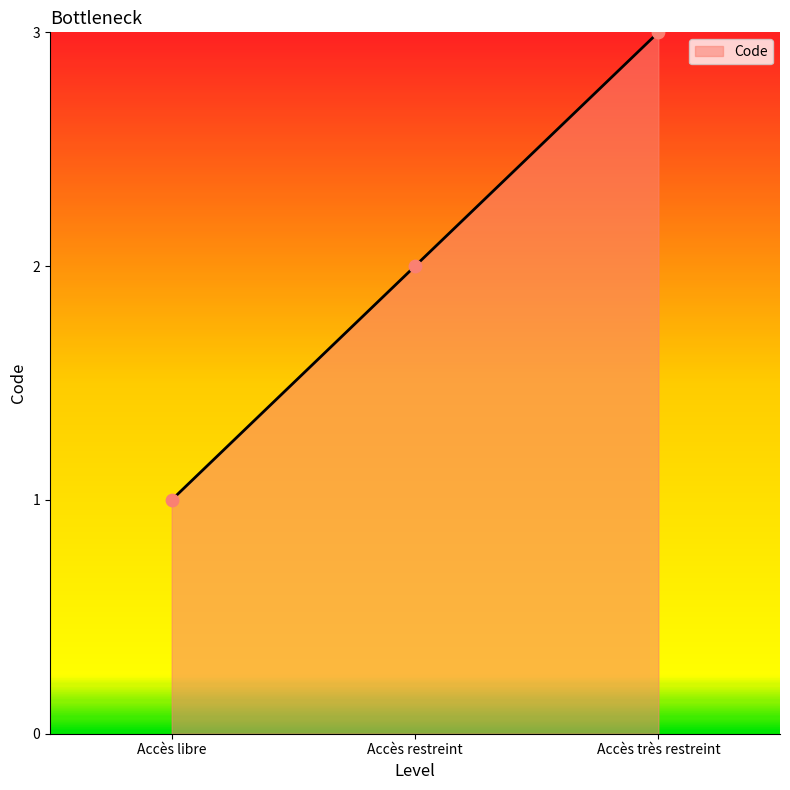

What is the change in value from Accès libre to Accès restreint?

+1